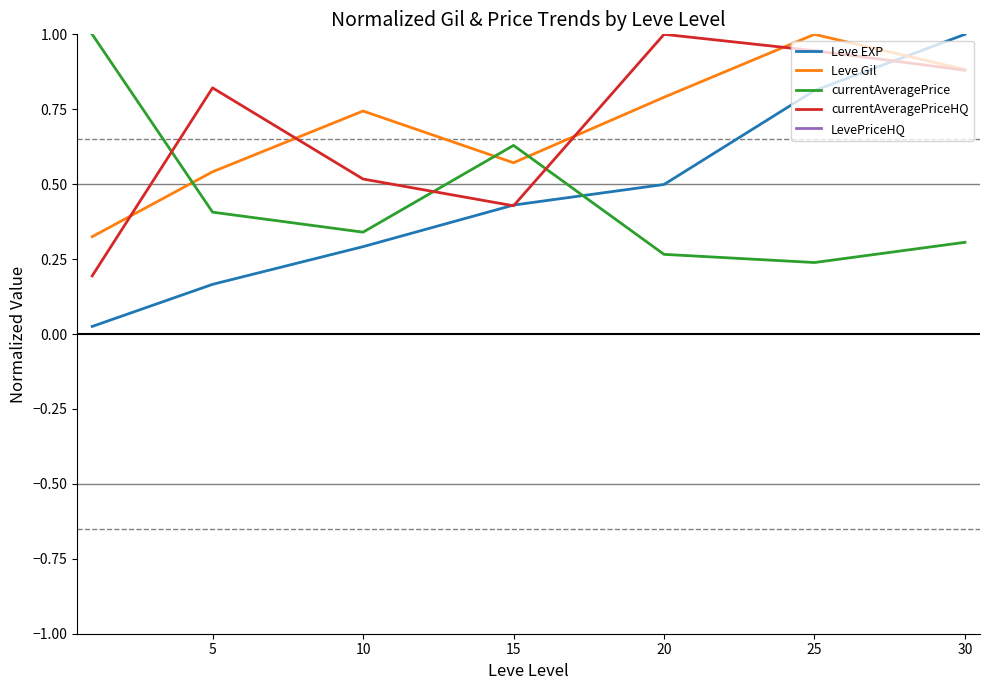

Is the value of Leve Gil at 30 greater than the value of Leve EXP at 20?

Yes